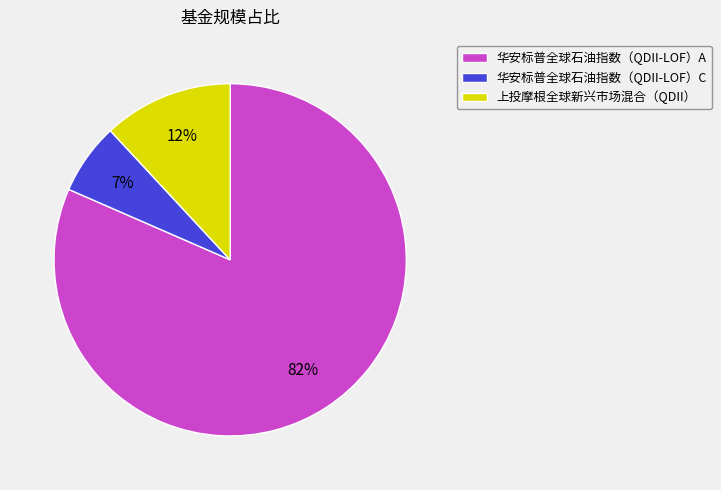

Which category has the biggest portion of the pie?

华安标普全球石油指数（QDII-LOF）A